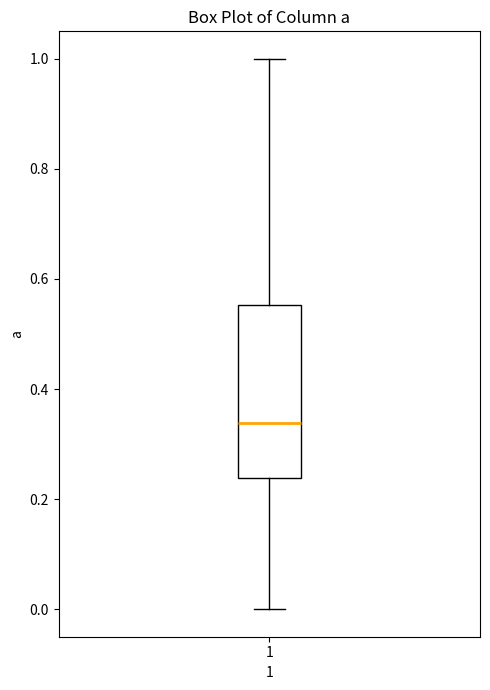

Where does the lower whisker of the box at x = 1 end on the y-axis? The values are not printed on the chart, so give them approximately, as read against the axis.

0.00